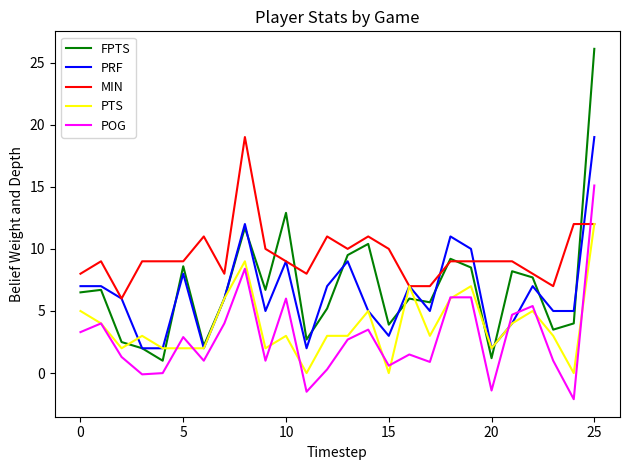

Which series has the largest range (max minus min)?

FPTS